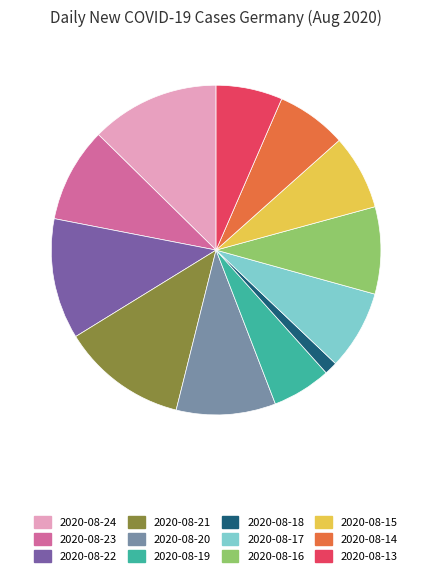

Do 2020-08-21 and 2020-08-18 together represent more than half of the pie?

No